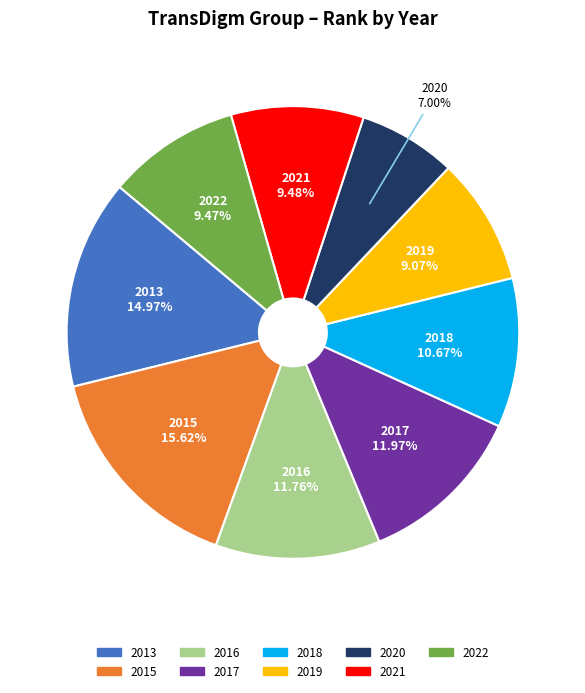

Count the number of slices in the pie.

9